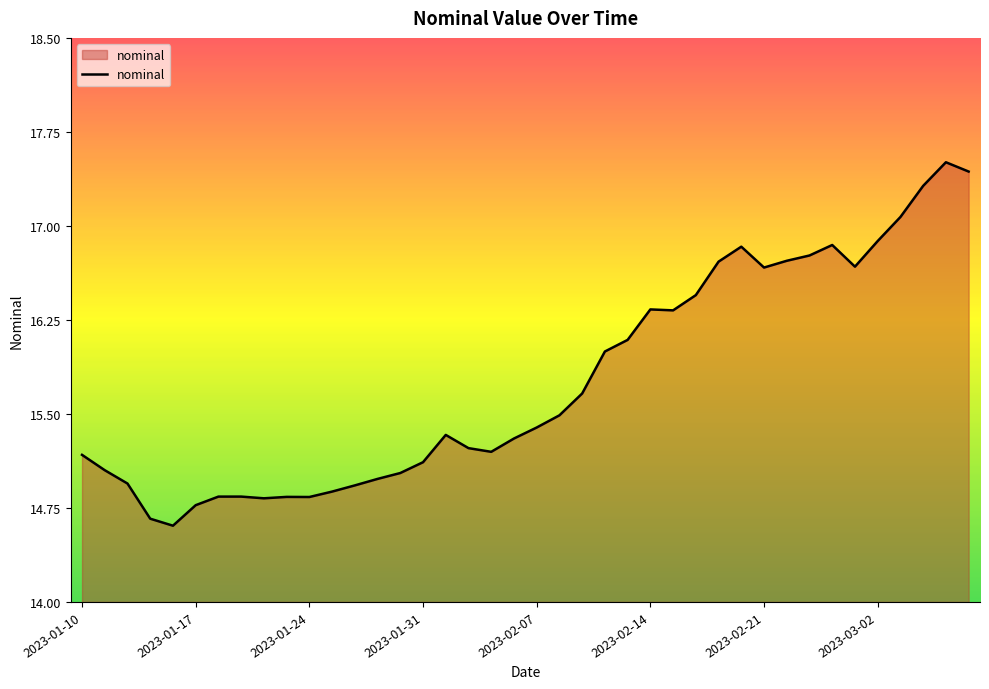

What is the difference between the maximum and minimum values?

2.9